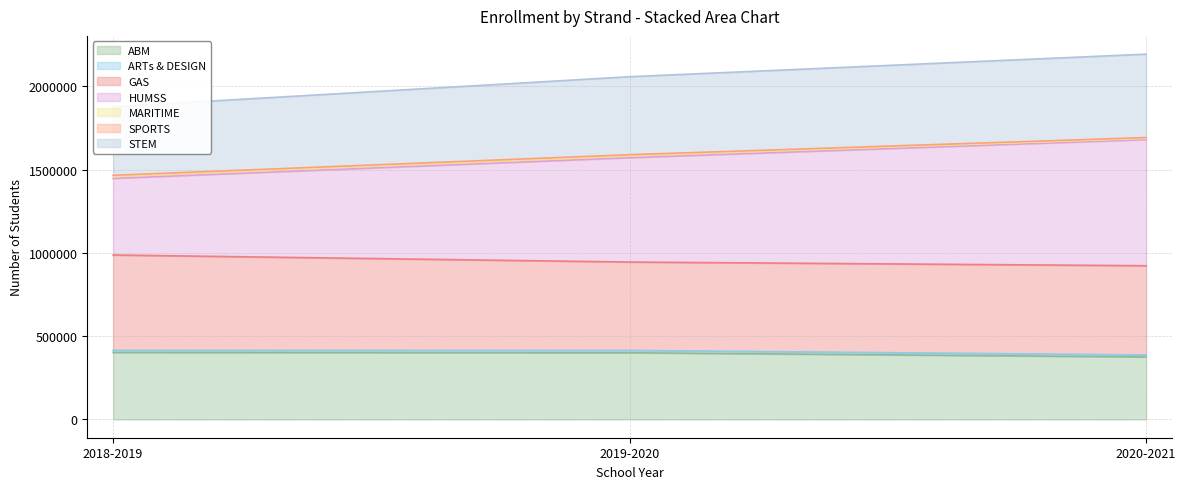

What is the lowest value of the ABM series?

375299